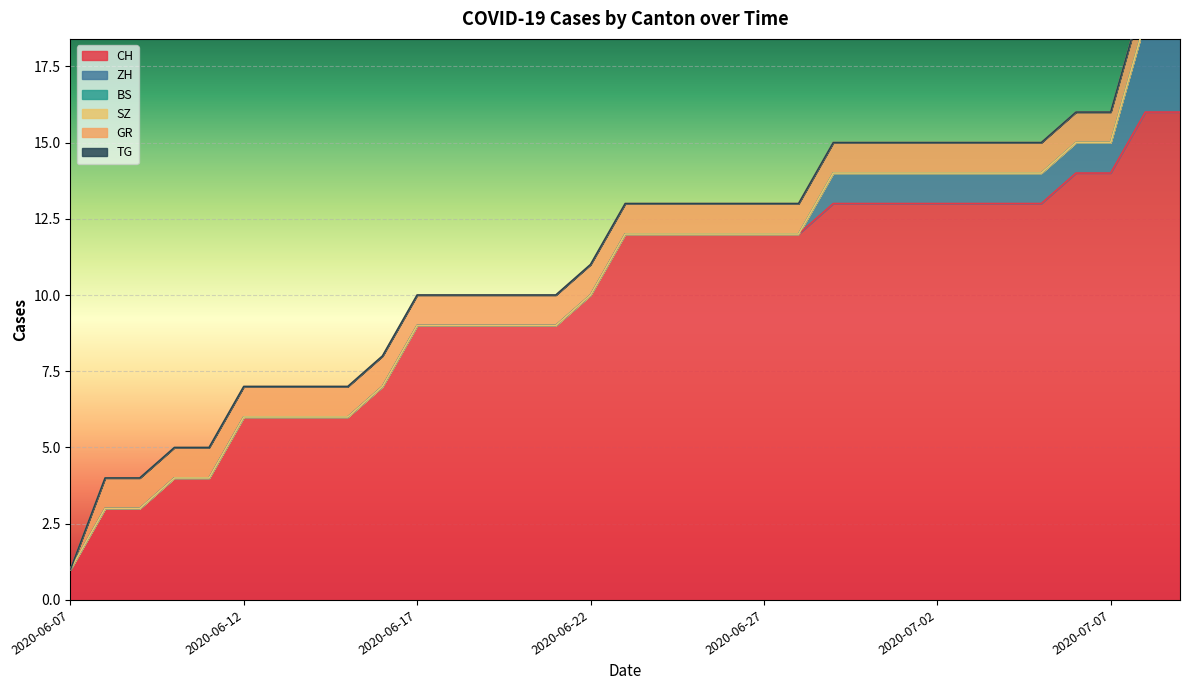

What position from the right is 2020-06-30?

10